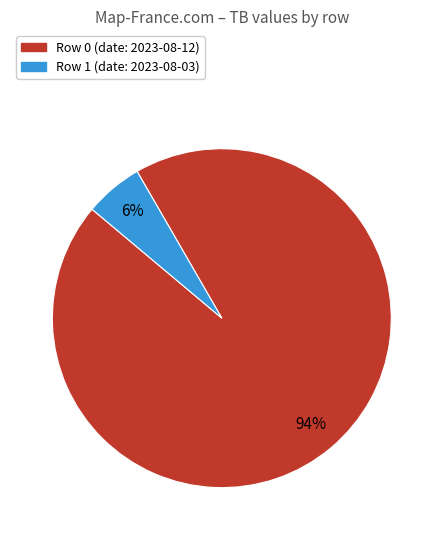

Does any single category account for the majority?

Yes